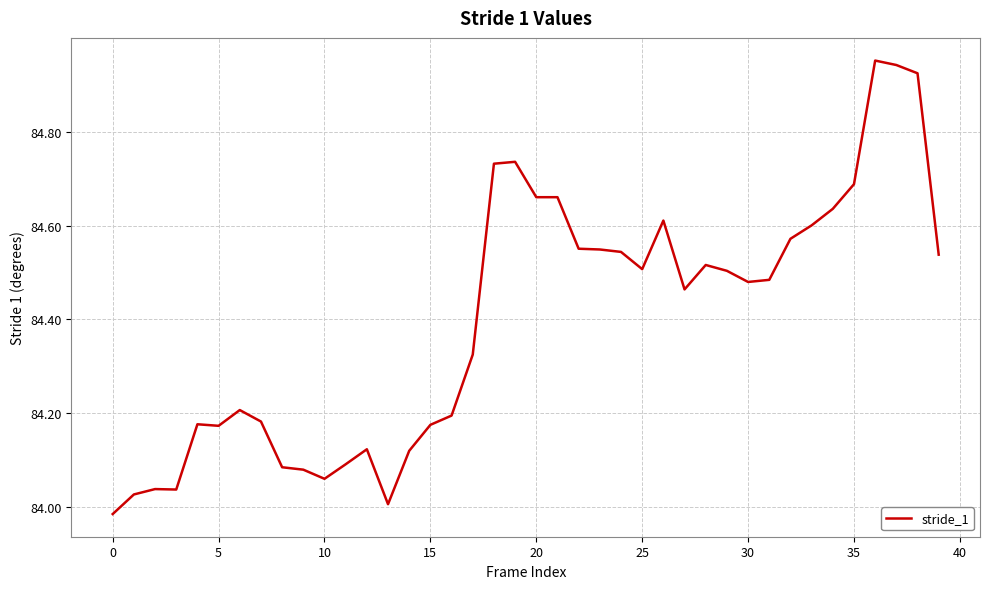

Does the chart display data point markers on the line(s)?

No